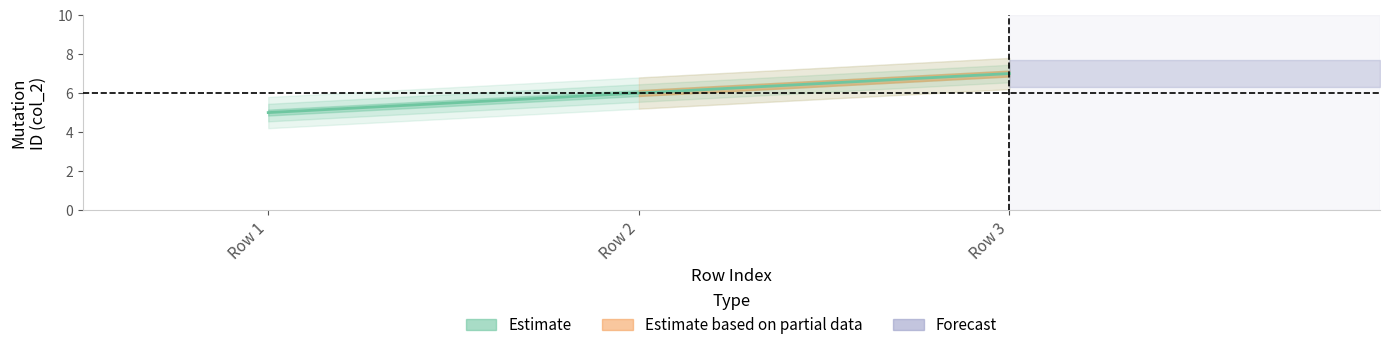

What is the difference between the maximum and second lowest values?

1